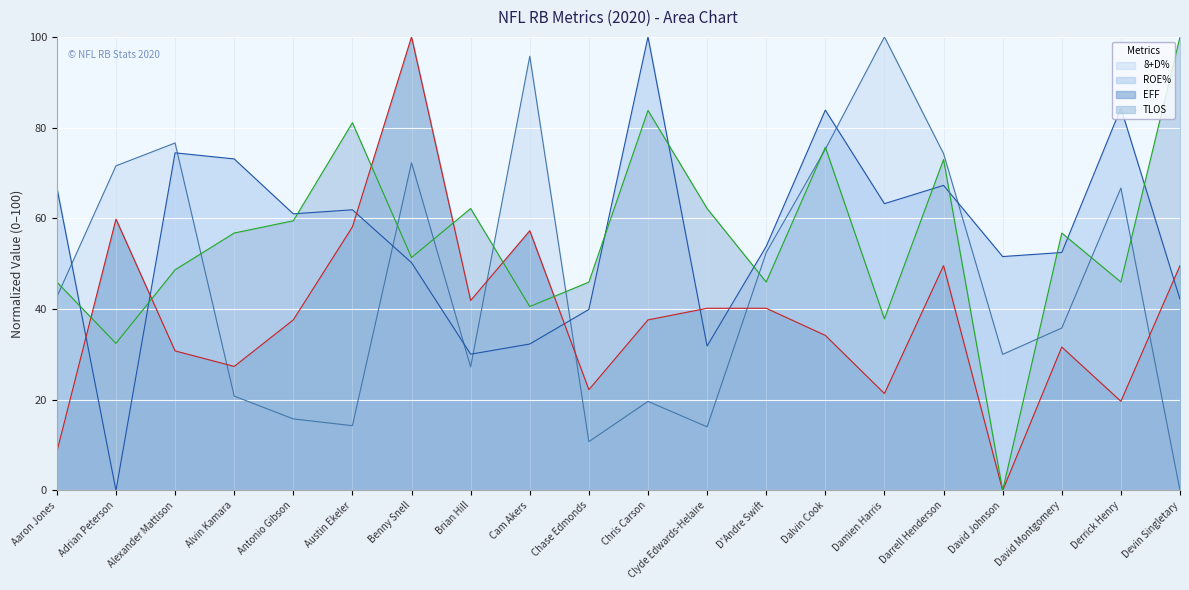

What is the difference between the highest and lowest values at Damien Harris?

78.6